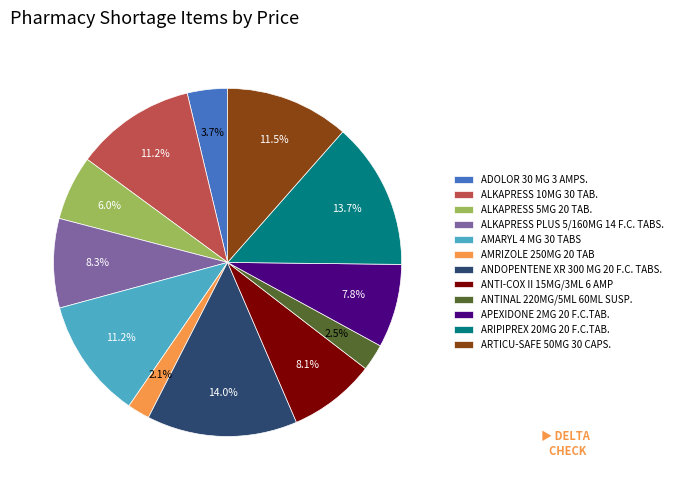

Between AMARYL 4 MG 30 TABS and ALKAPRESS 5MG 20 TAB., which is larger?

AMARYL 4 MG 30 TABS